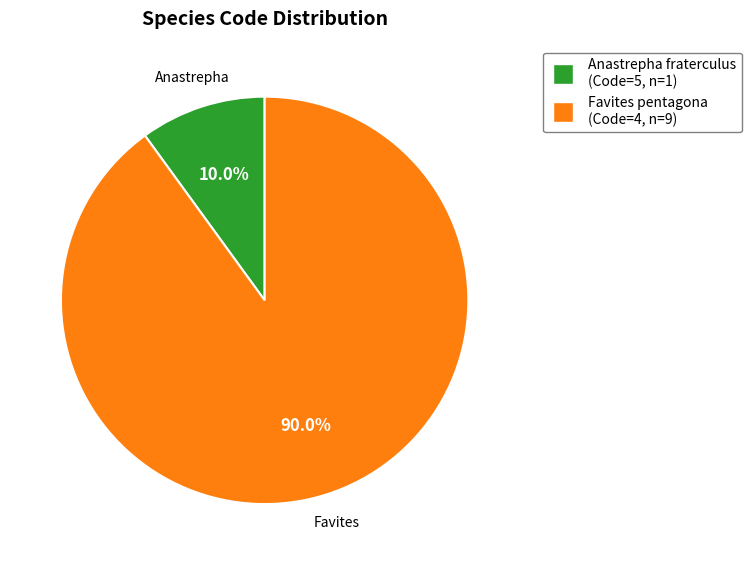

True or false: Anastrepha fraterculus accounts for 46% of the total.

False